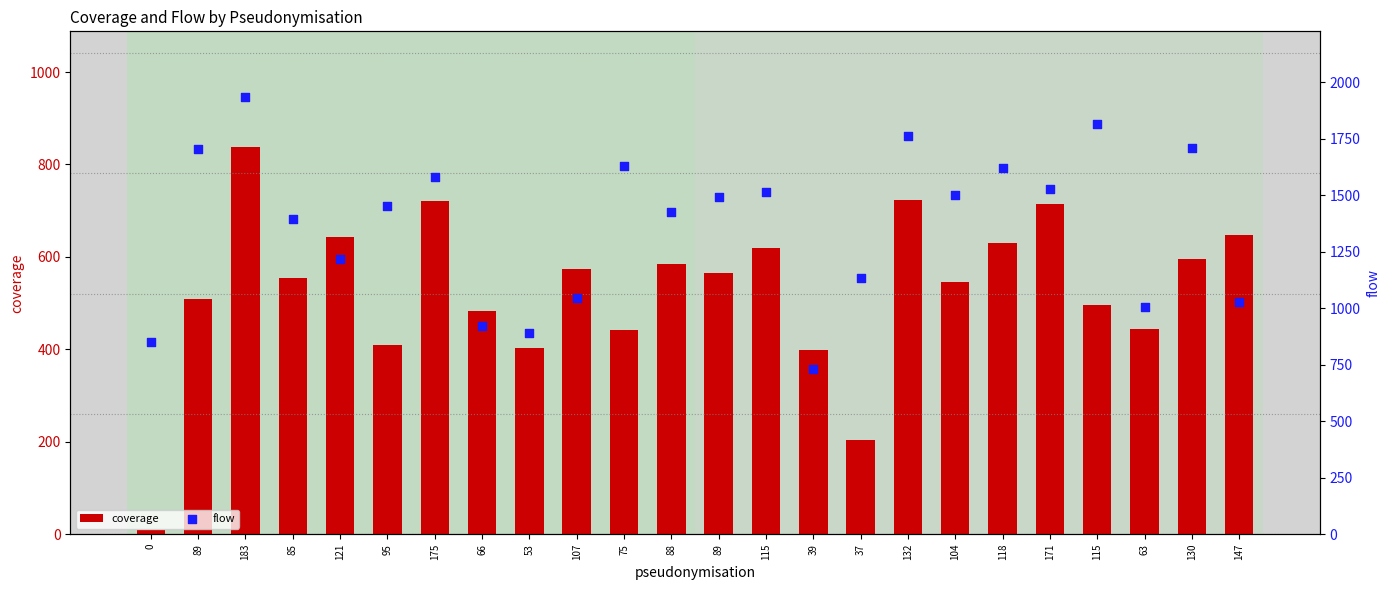

What are all the series names shown in the legend?

coverage, flow